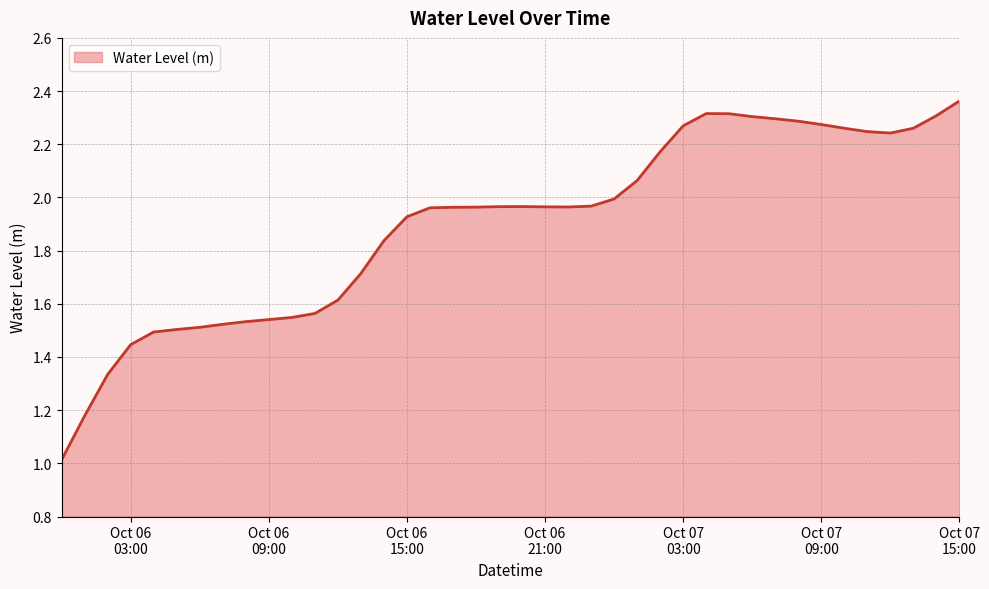

What is the minimum value shown in the chart?

1.0